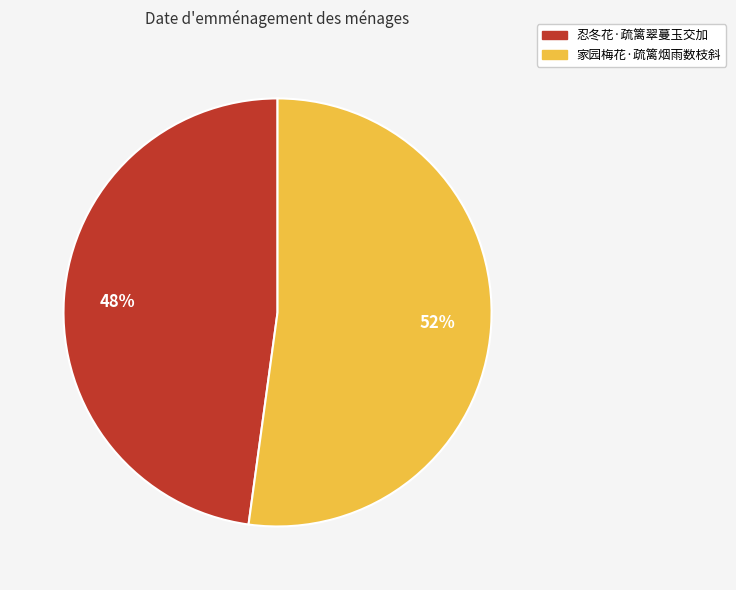

To the nearest percent, what portion does 家园梅花·疏篱烟雨数枝斜 represent?

52%